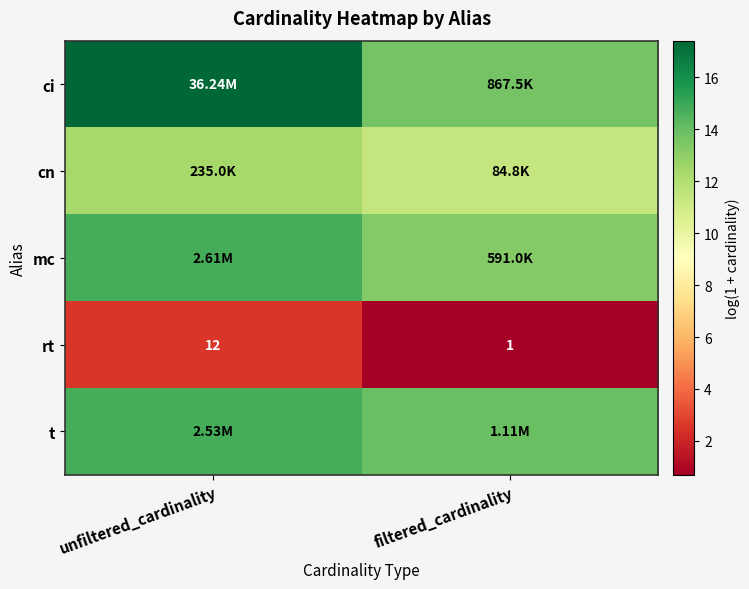

Where is rt nearest to the value 6?

filtered_cardinality